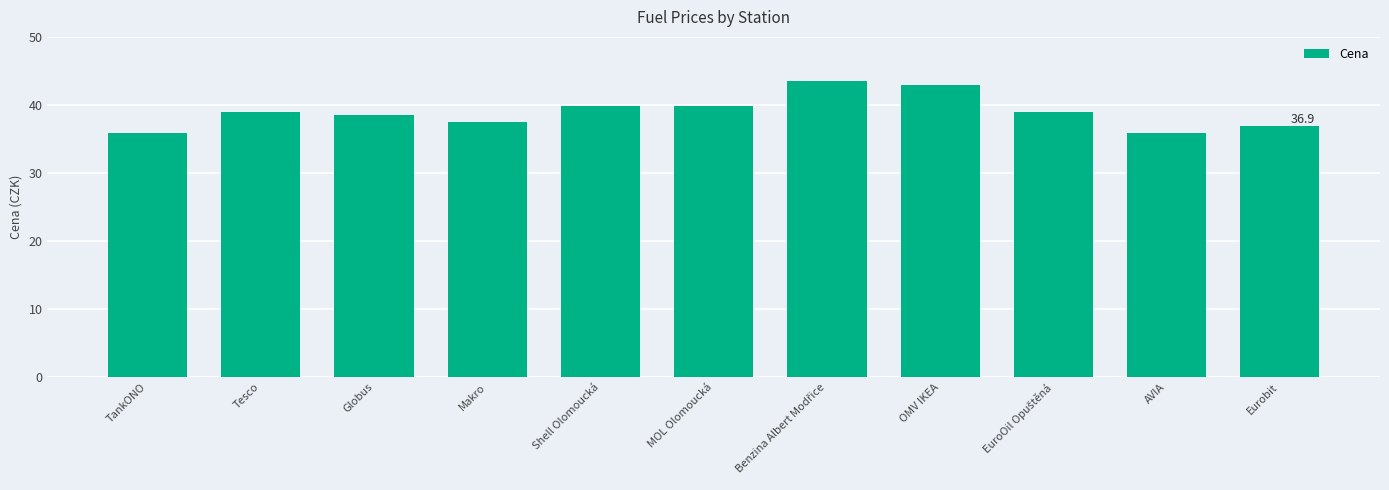

Where does the data first go above 38?

Tesco